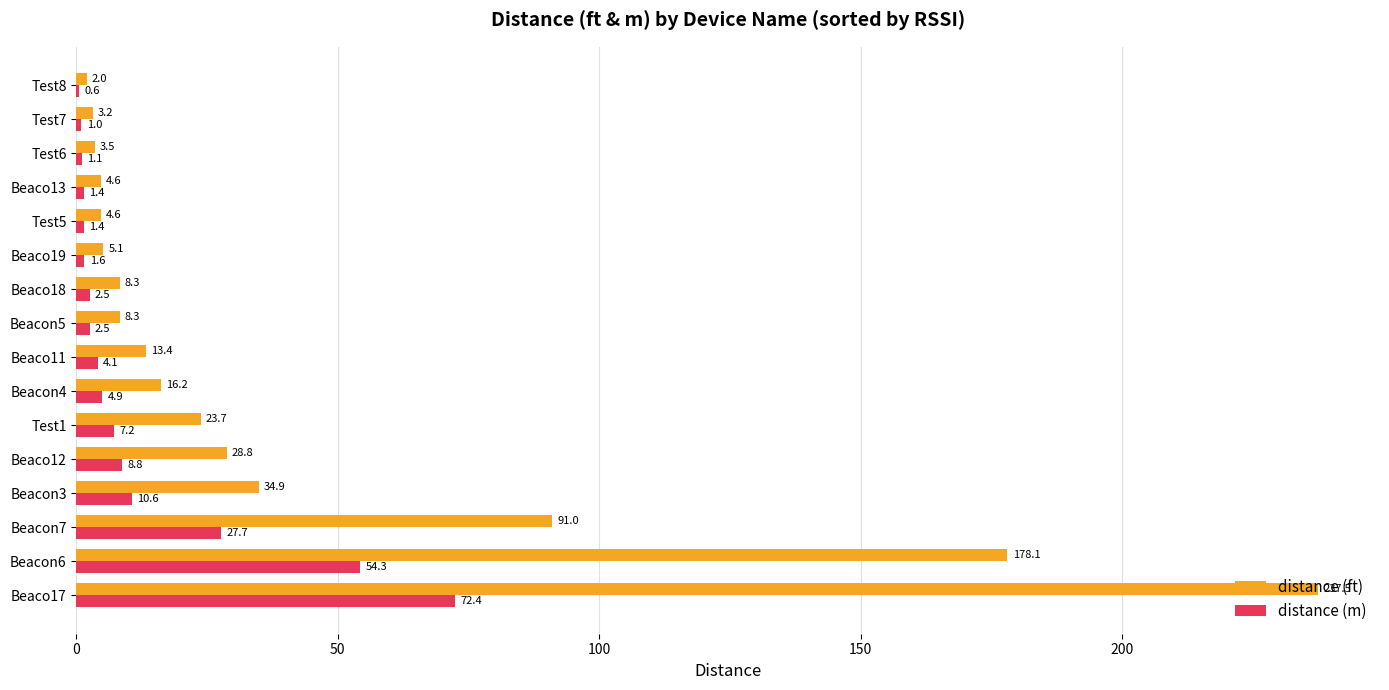

How many series are shown in this chart?

2